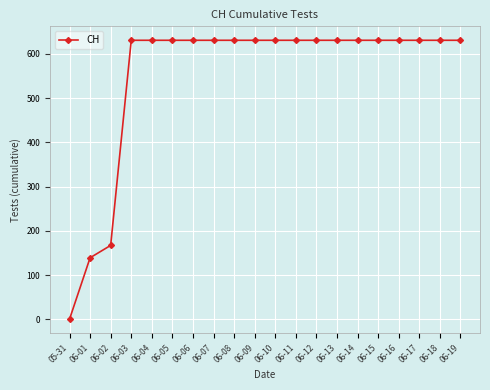

True or false: the data shows 170 at 06-04.

False